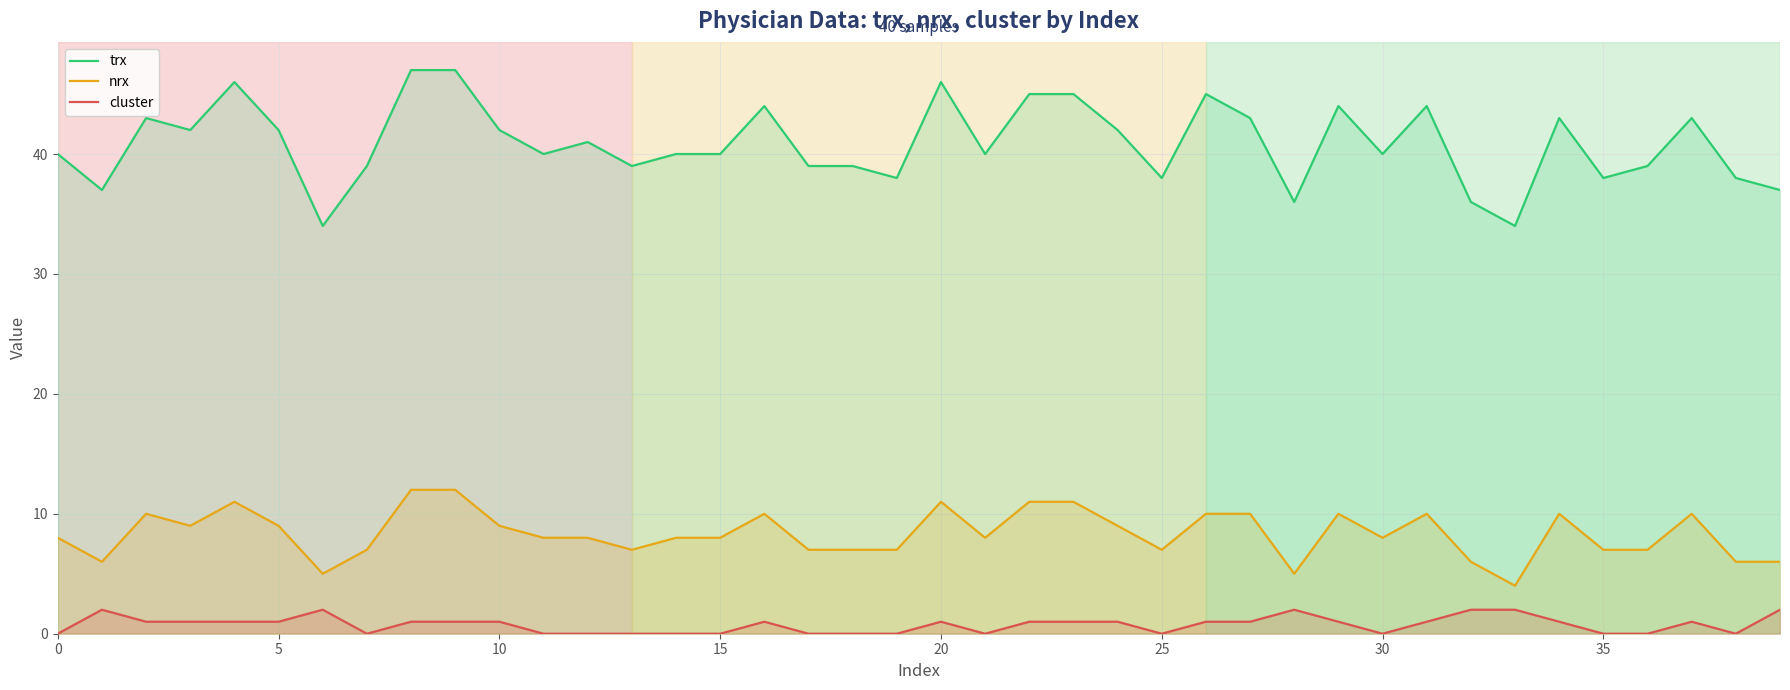

What is the label of the 5th point from the right?

35